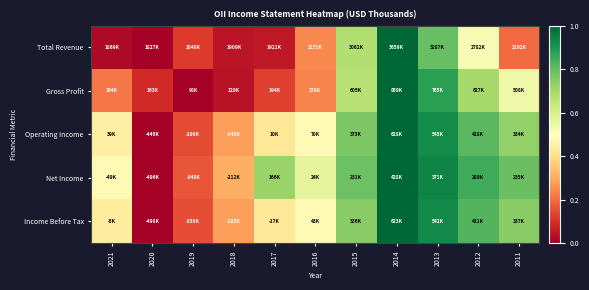

What is the spread (max minus min) of values at 2015?

0.1